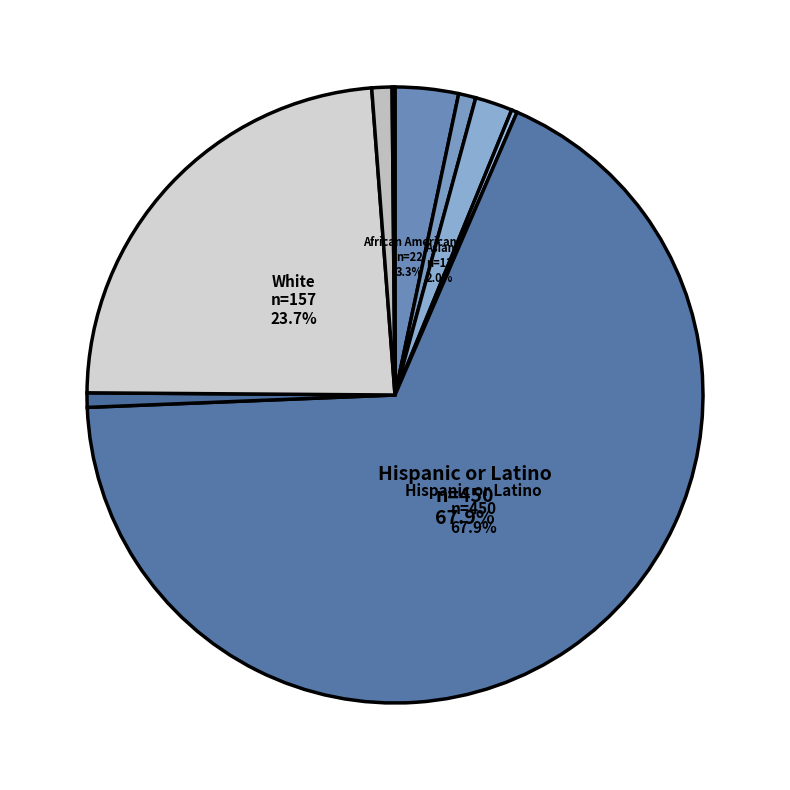

Which slice is the largest?

Hispanic or Latino